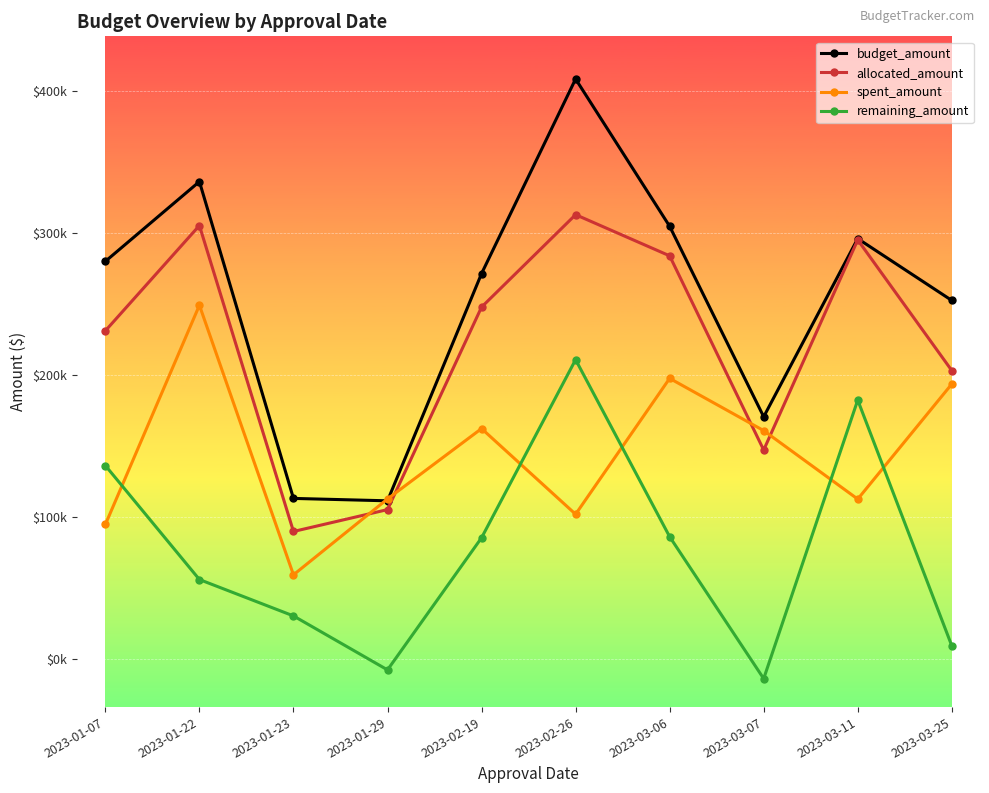

At 2023-03-25, list the series in order from smallest to largest.

remaining_amount, spent_amount, allocated_amount, budget_amount